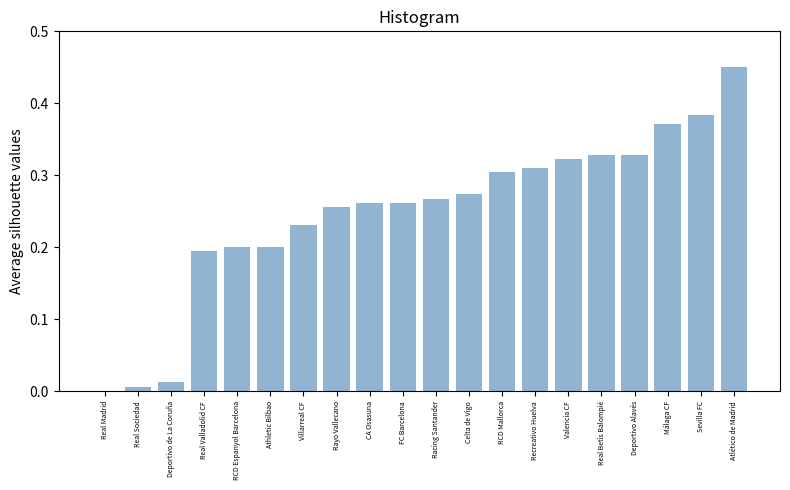

What is the change in value from Rayo Vallecano to Deportivo Alavés?

+0.1